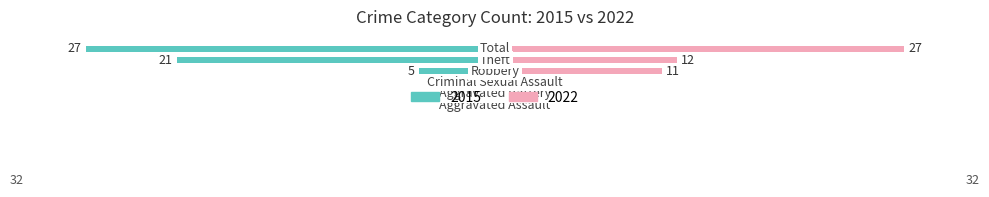

How many data points in 2015 are above -1?

2